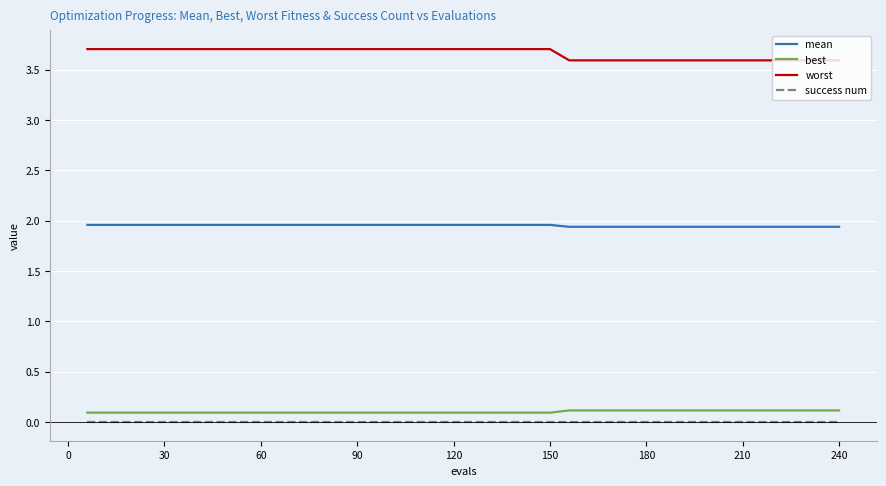

What is the maximum value shown in the chart?

3.7